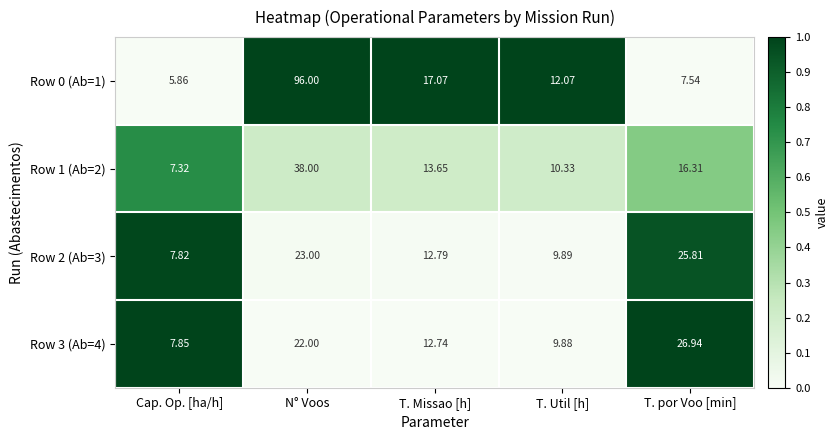

Which label corresponds to the smallest value in the chart?

Cap. Op. [ha/h]